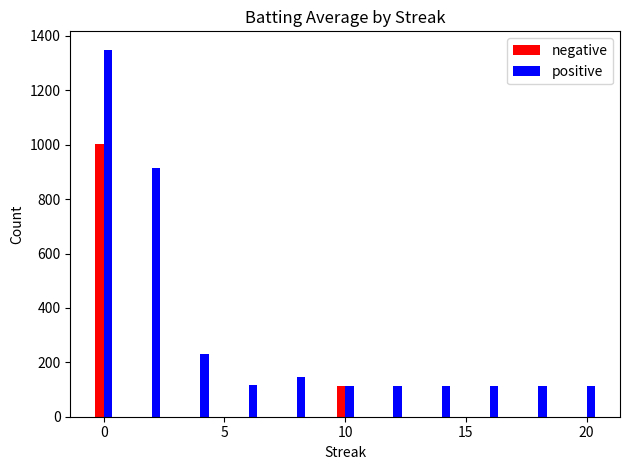

How many distinct data groups are displayed?

2